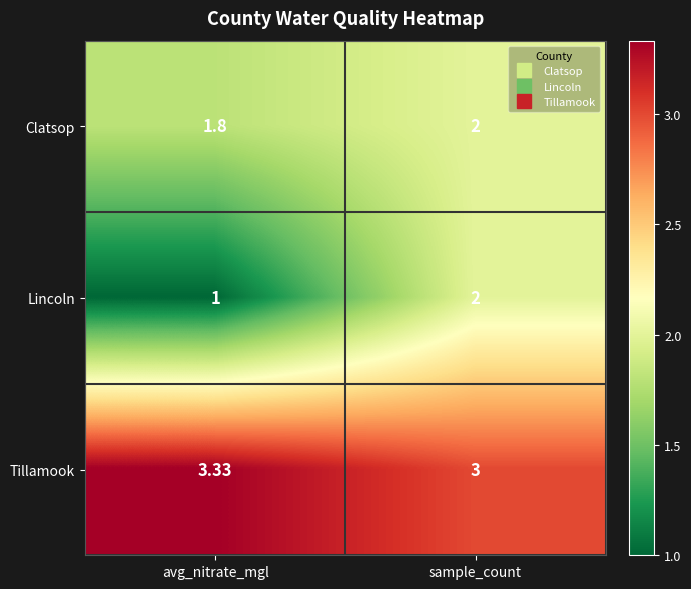

List the labels in order of Tillamook value, smallest first.

sample_count, avg_nitrate_mgl